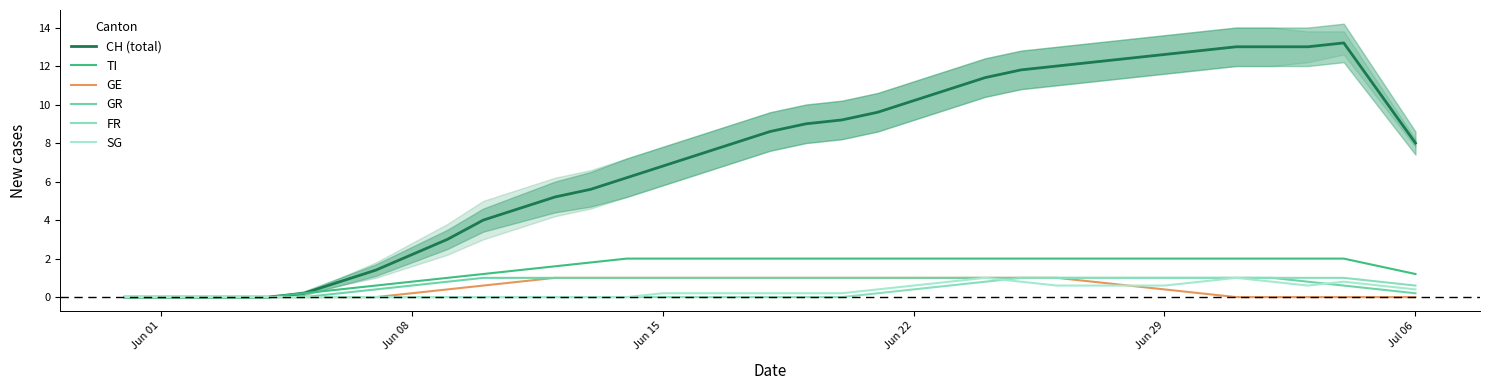

Is it true that SG equals 0.3 at Jun 15?

False